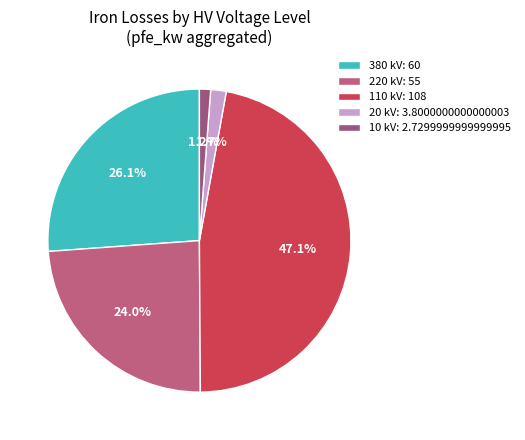

How many slices are in this pie chart?

5